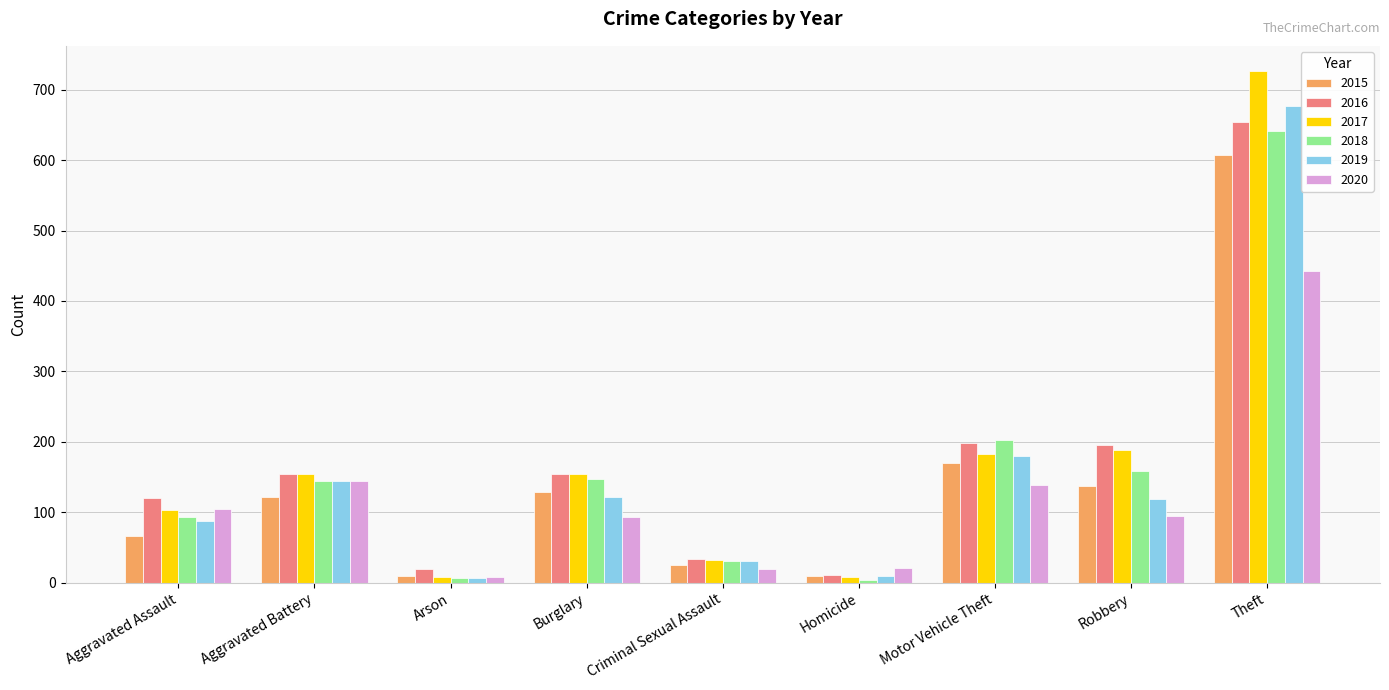

Which series changed the most between Aggravated Battery and Theft?

2017